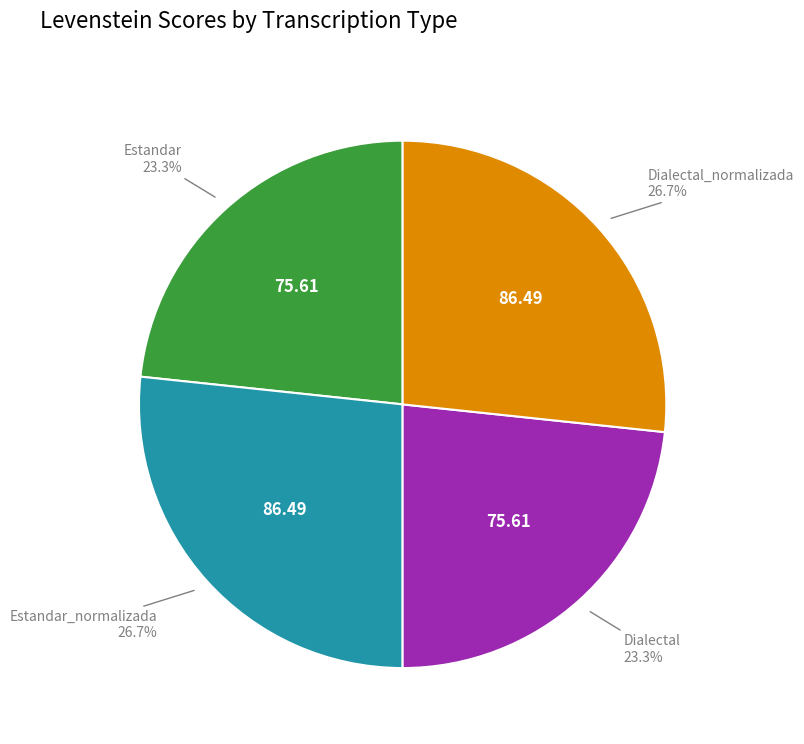

Is there a majority slice in this chart?

No